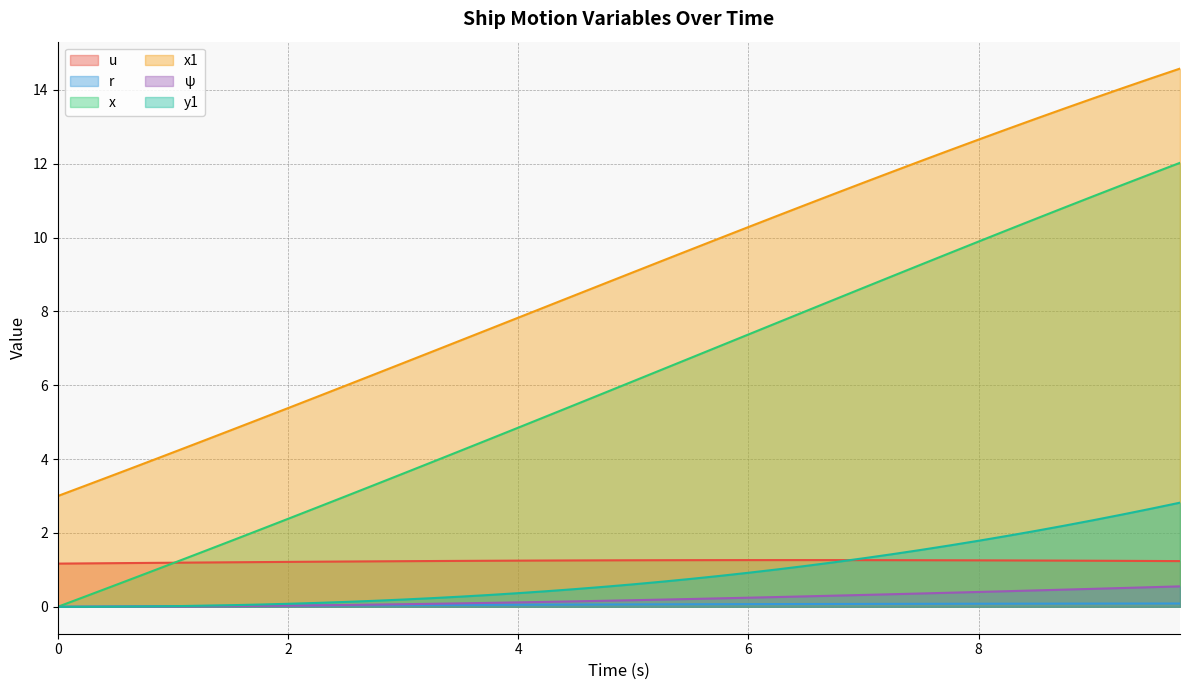

What is the total value across all series at 7.75?

25.3